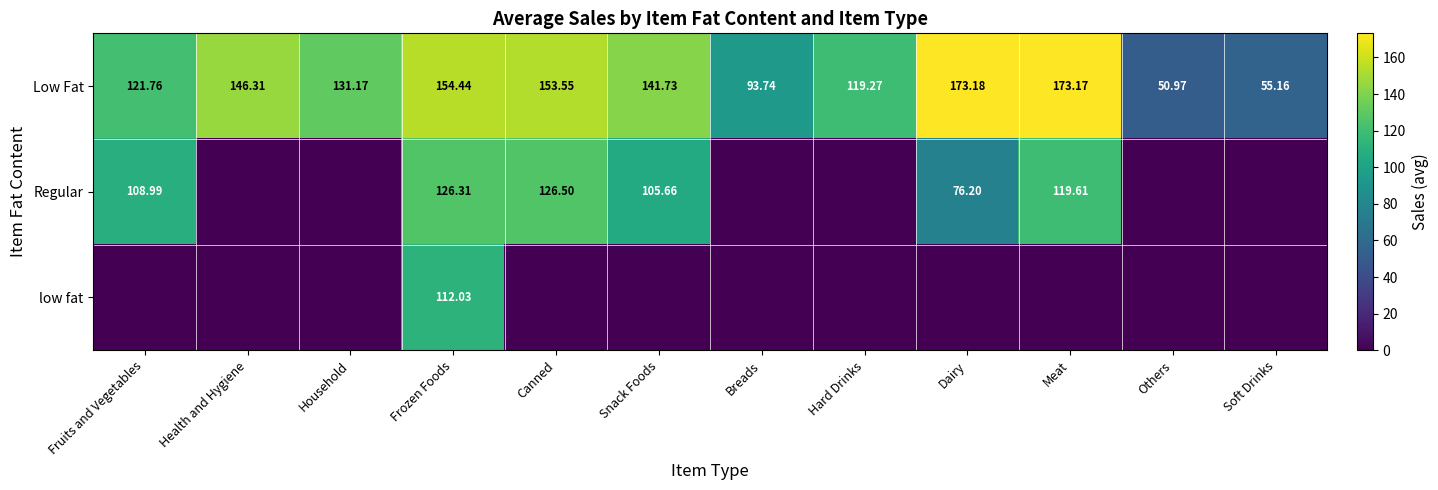

List the labels in order of Low Fat value, smallest first.

Others, Soft Drinks, Breads, Hard Drinks, Fruits and Vegetables, Household, Snack Foods, Health and Hygiene, Canned, Frozen Foods, Meat, Dairy